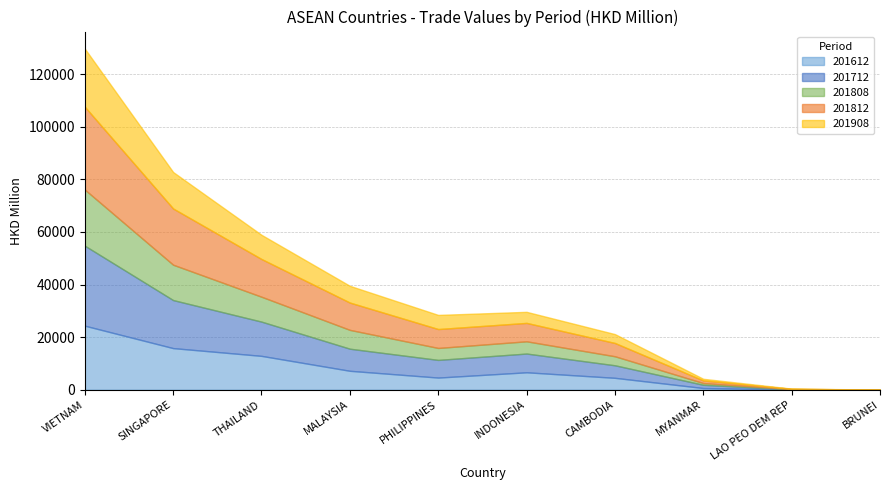

How many data points in 201808 are above 4660?

5